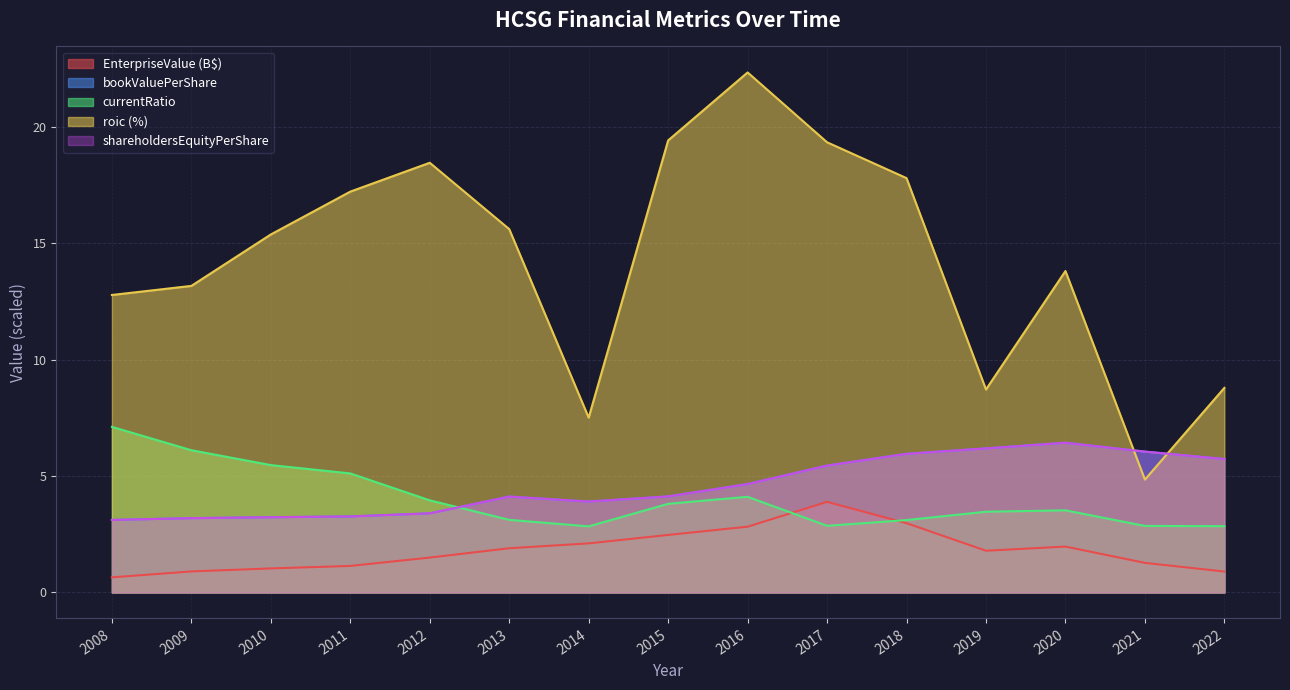

Is the value of currentRatio at 2022 greater than the value of EnterpriseValue at 2008?

Yes